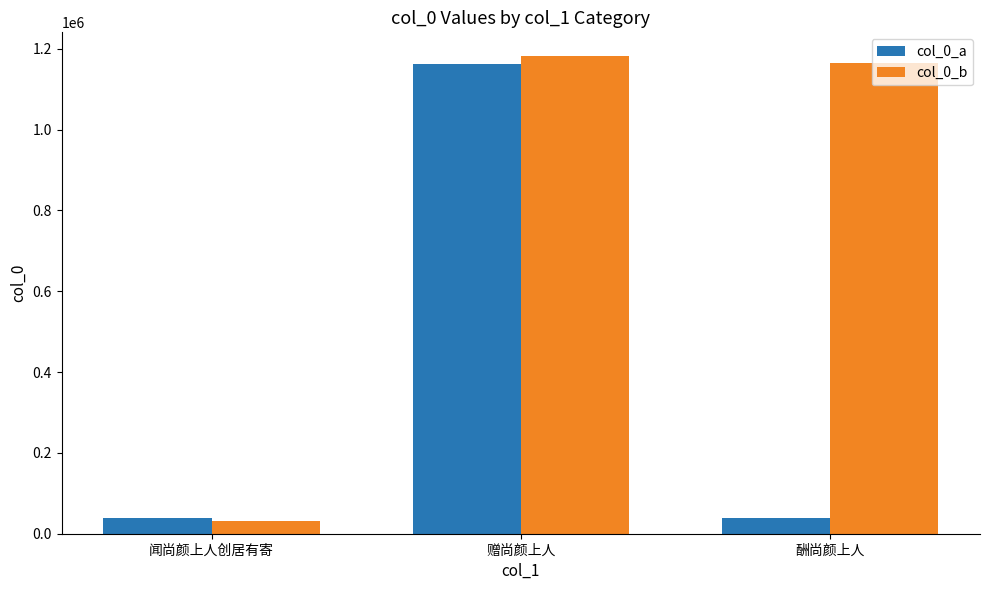

What is the value of the col_0_a bar at the 2nd from the left?

1163357